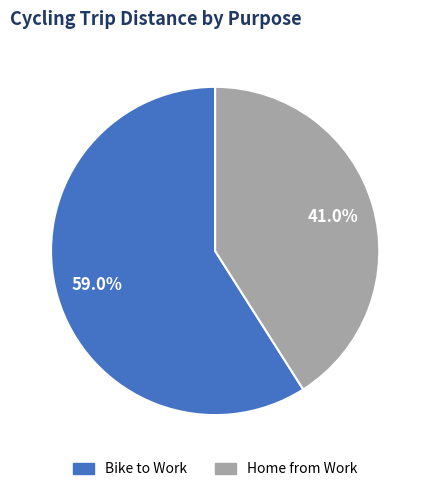

To the nearest percent, what is the difference between the Bike to Work and Home from Work slice percentages?

18%